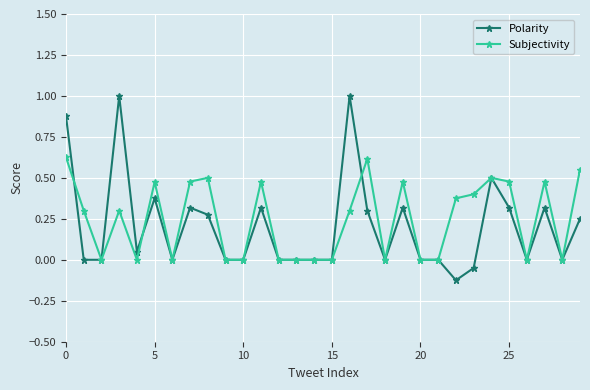

What is the greatest value displayed?

1.0